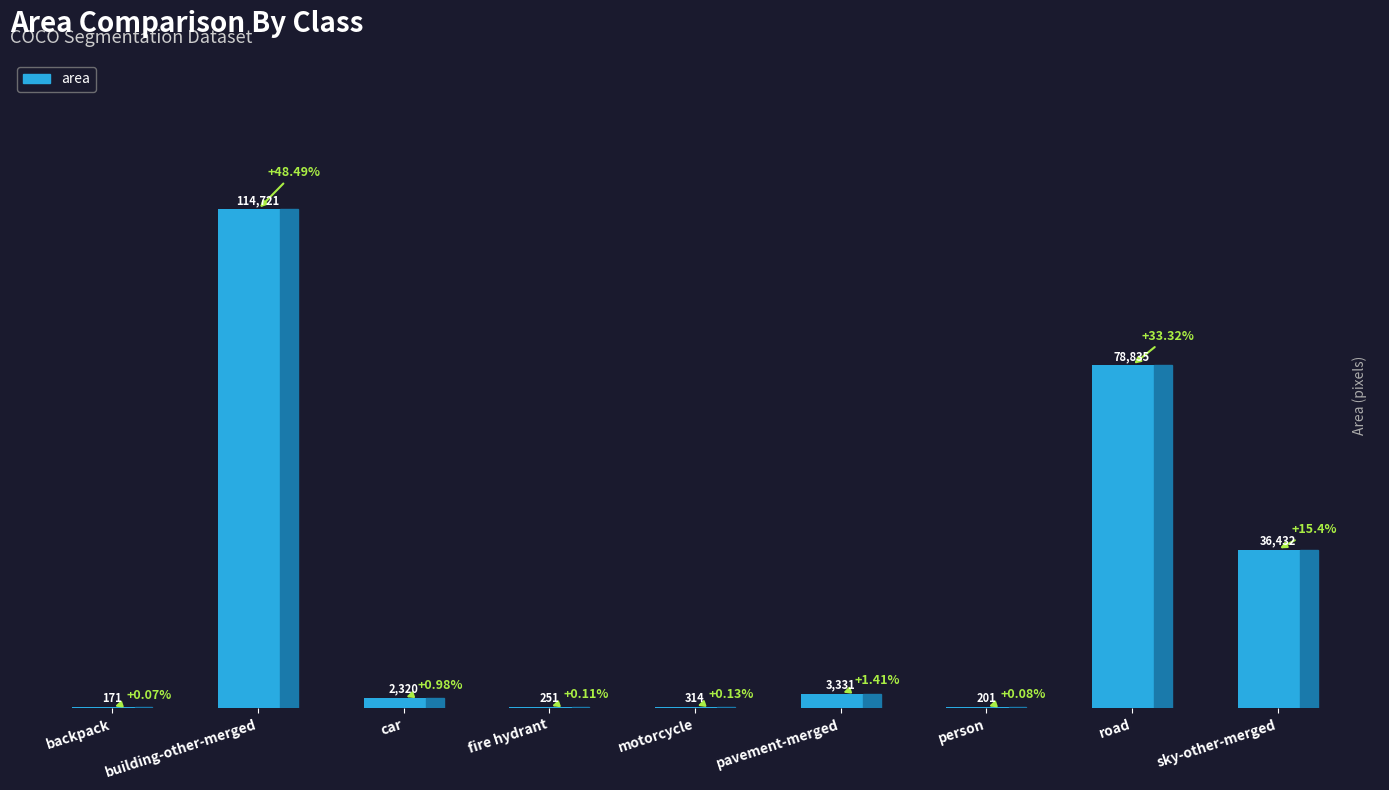

Approximately how many times larger is the value at backpack compared to person?

0.9